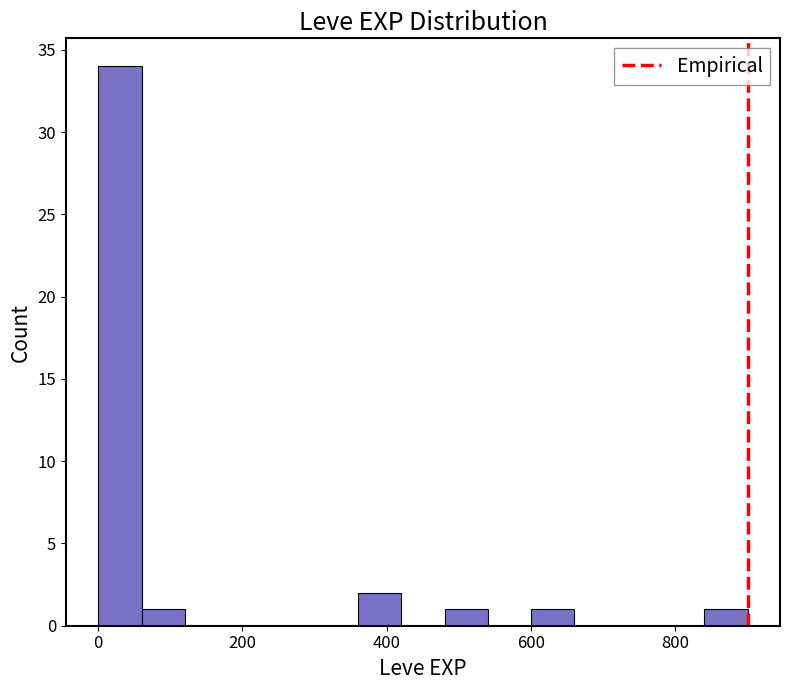

Read against the x-axis, roughly where is the centre of the tallest bar?

40